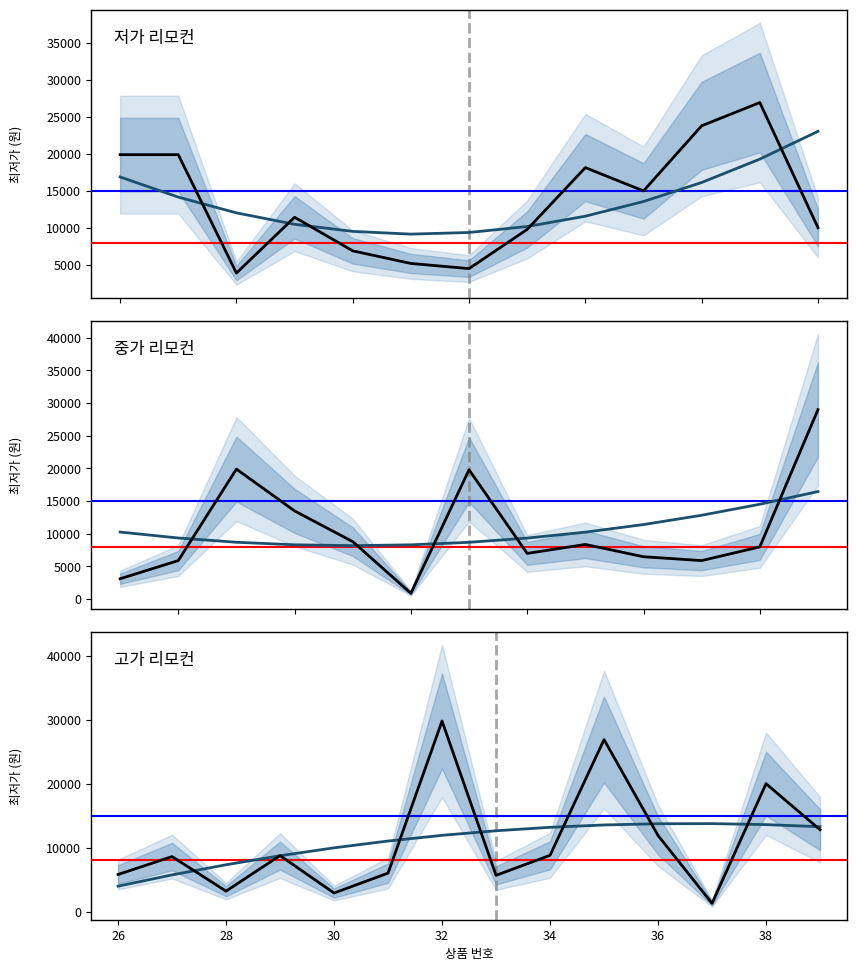

Which has a higher value, 20 or 6?

20